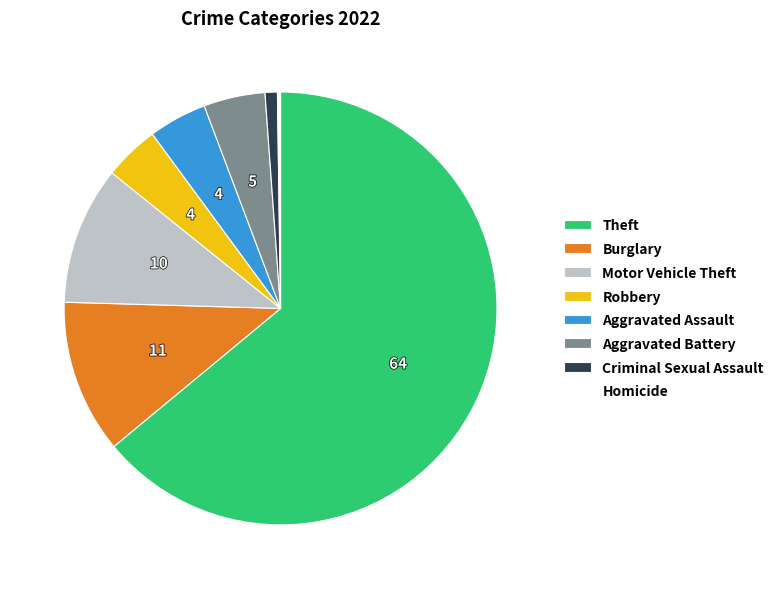

Approximately how many times larger is the value at Theft compared to Aggravated Battery?

13.9